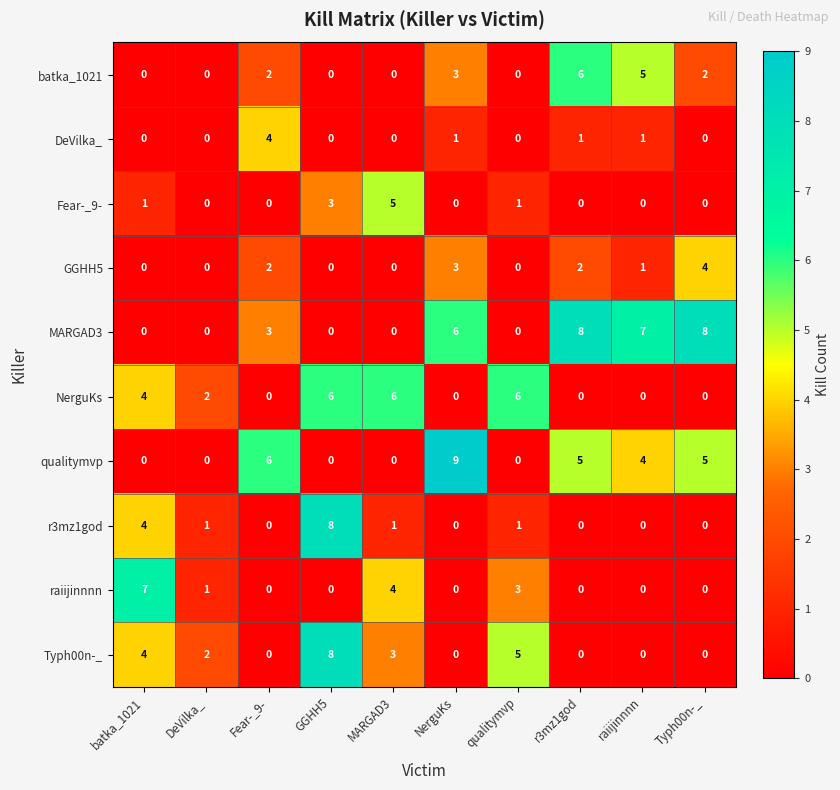

At which category does the chart reach its peak across all series?

NerguKs